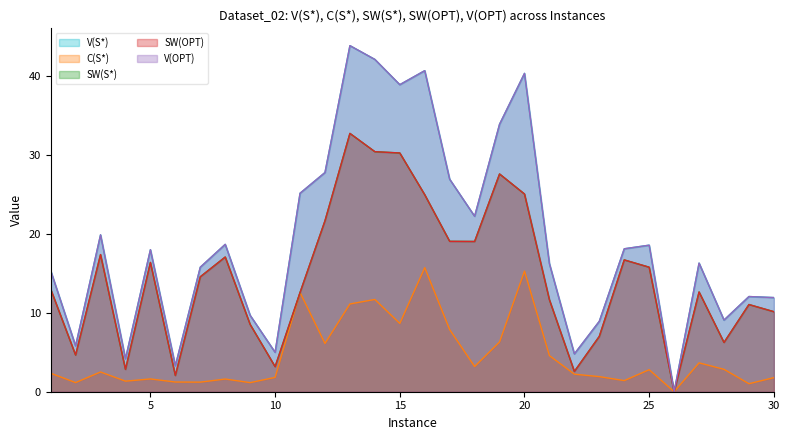

How many series are shown in this chart?

5